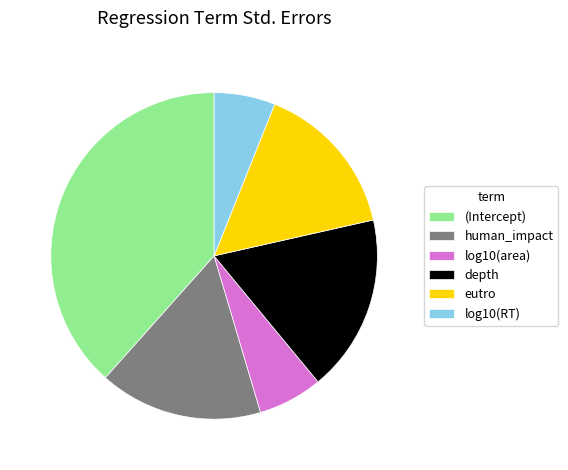

True or false: eutro accounts for 15% of the total.

True